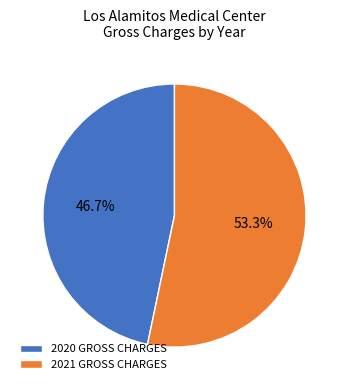

What is the smallest slice in the pie chart?

2020 GROSS CHARGES